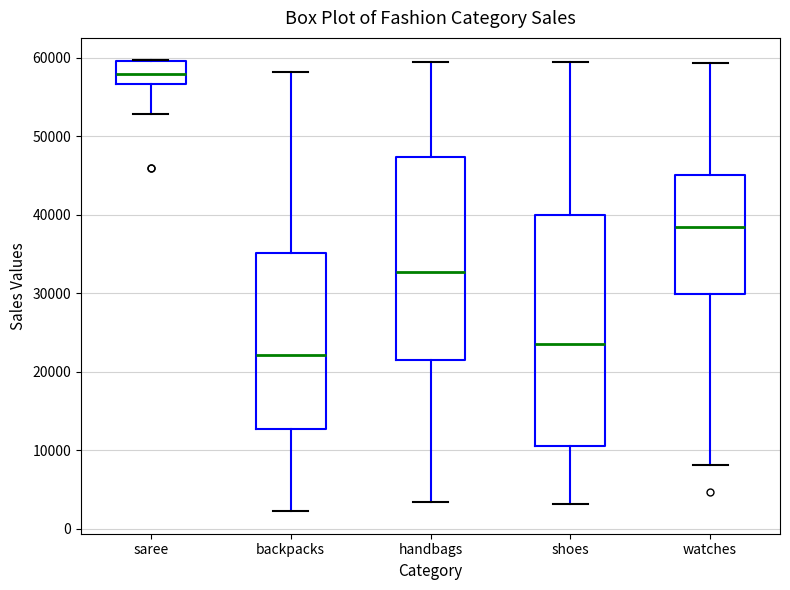

Where is the upper edge of the box for handbags on the y-axis? The values are not printed on the chart, so give them approximately, as read against the axis.

47000